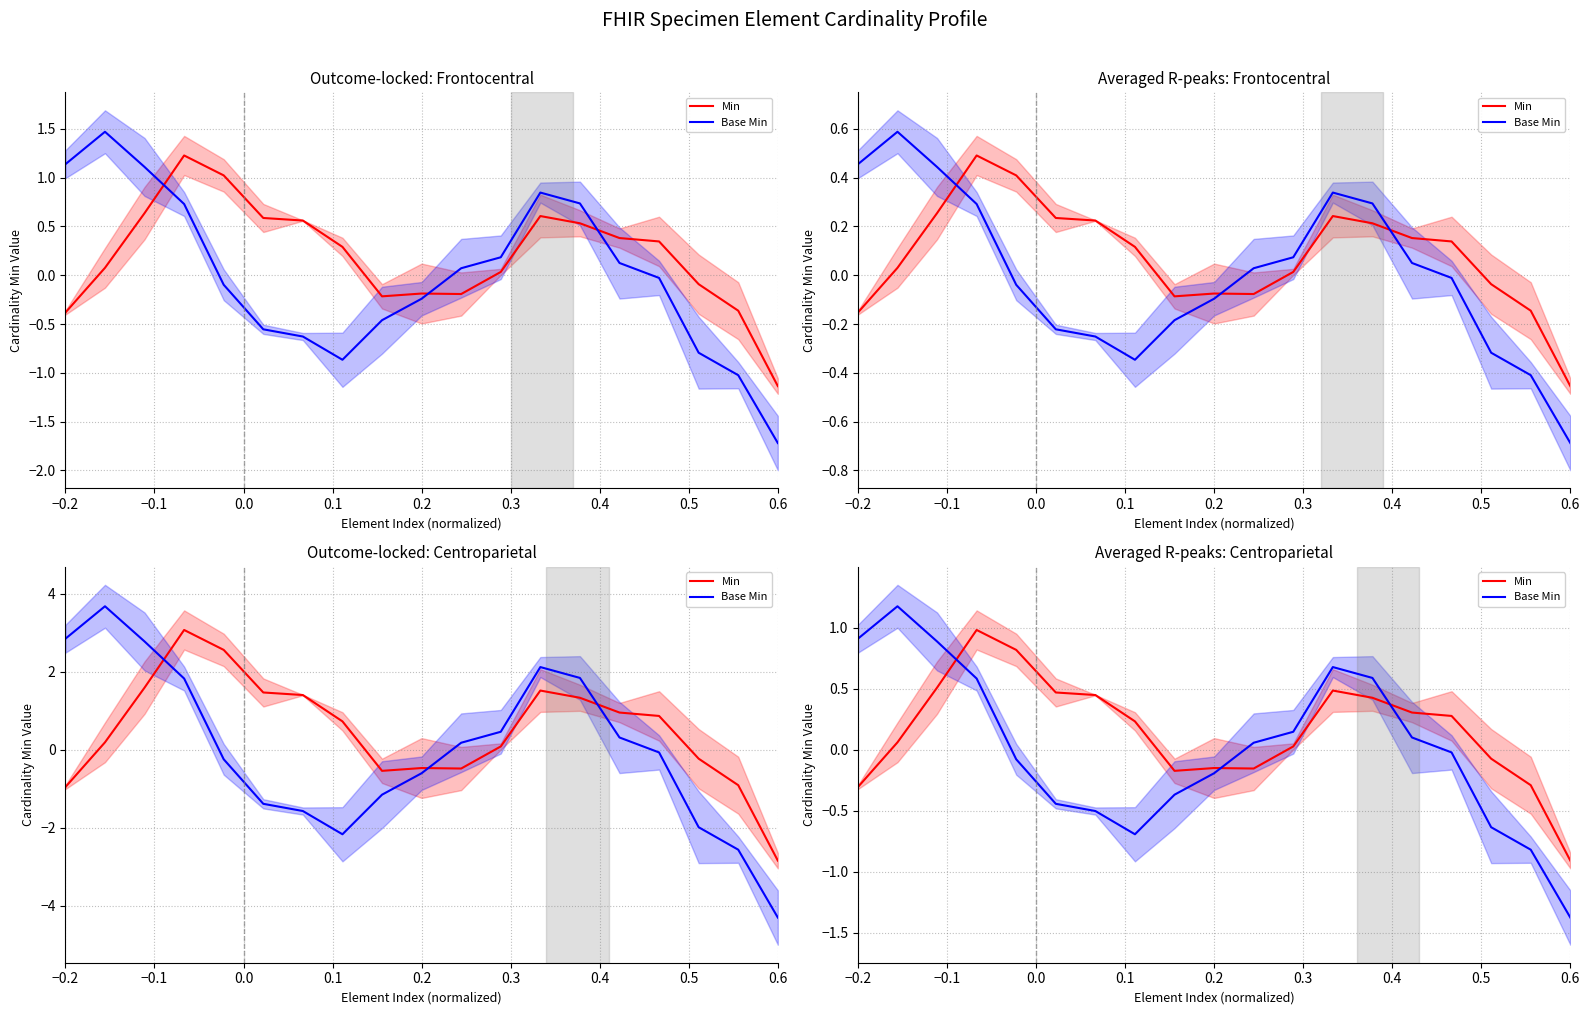

Which series has the widest spread of values?

Base Min